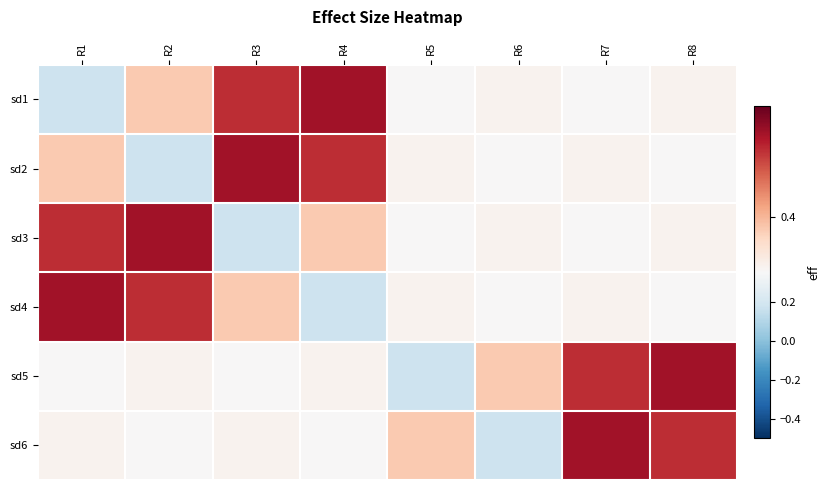

Reading right to left, extract all data points from this chart.

sd1: R8=0.4	R7=0.4	R6=0.4	R5=0.4	R4=0.5	R3=0.5	R2=0.4	R1=0.2
sd2: R8=0.4	R7=0.4	R6=0.4	R5=0.4	R4=0.5	R3=0.5	R2=0.2	R1=0.4
sd3: R8=0.4	R7=0.4	R6=0.4	R5=0.4	R4=0.4	R3=0.2	R2=0.5	R1=0.5
sd4: R8=0.4	R7=0.4	R6=0.4	R5=0.4	R4=0.2	R3=0.4	R2=0.5	R1=0.5
sd5: R8=0.5	R7=0.5	R6=0.4	R5=0.2	R4=0.4	R3=0.4	R2=0.4	R1=0.4
sd6: R8=0.5	R7=0.5	R6=0.2	R5=0.4	R4=0.4	R3=0.4	R2=0.4	R1=0.4